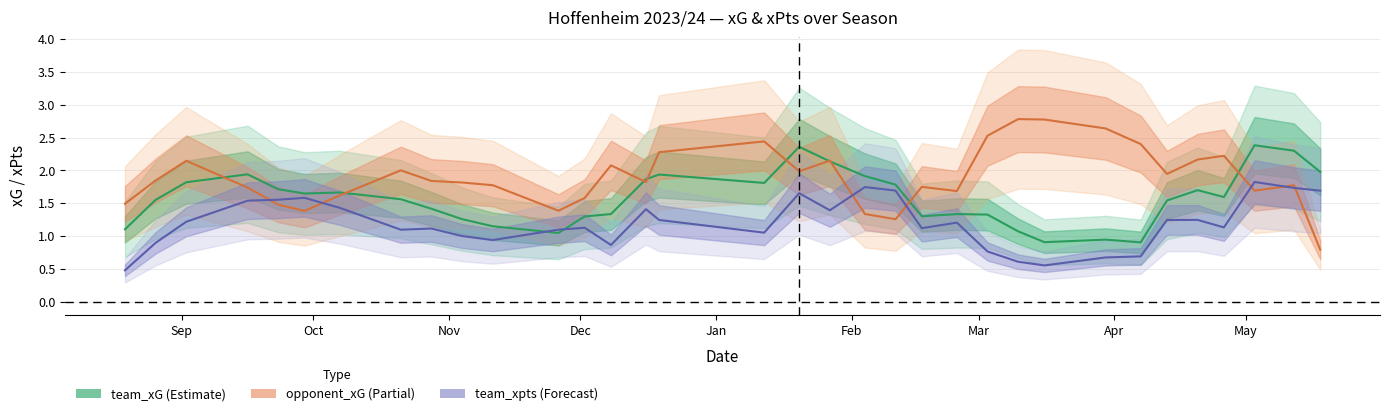

Does the chart display data point markers on the line(s)?

No